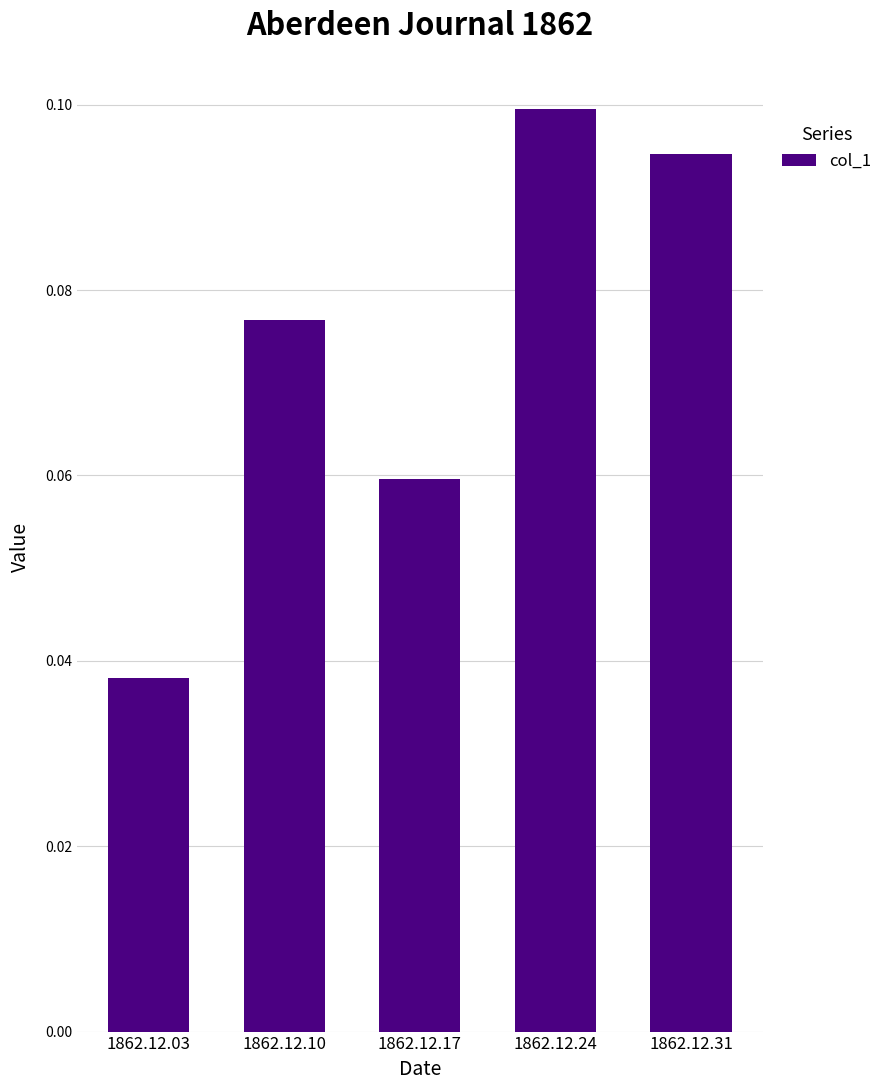

Is it true that the value at 1862.12.10 is 0.1?

True